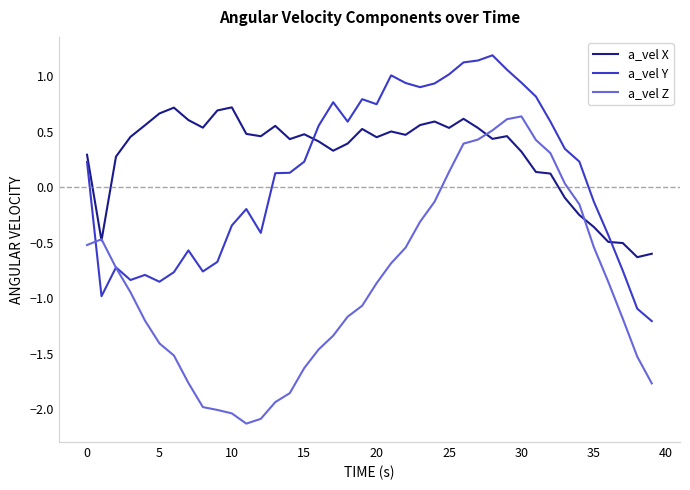

Which series has the largest total across all categories?

a_vel X